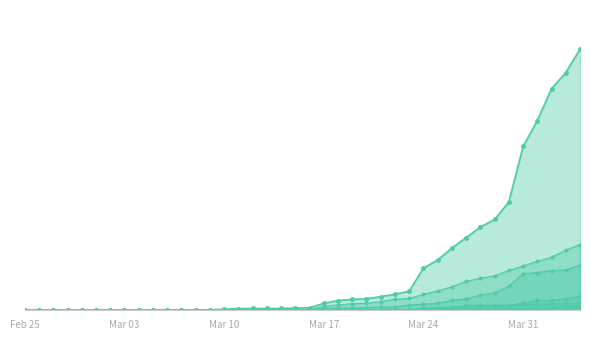

Does the chart have visible grid lines?

No